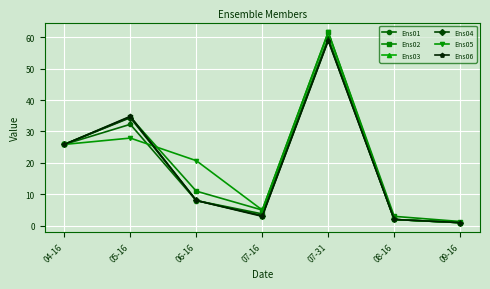

The value of Ens02 at 05-16 is 34.5. True or false?

True